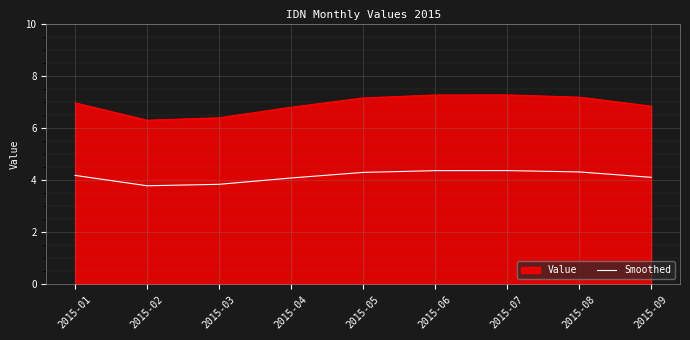

Which series has the largest total across all categories?

Value